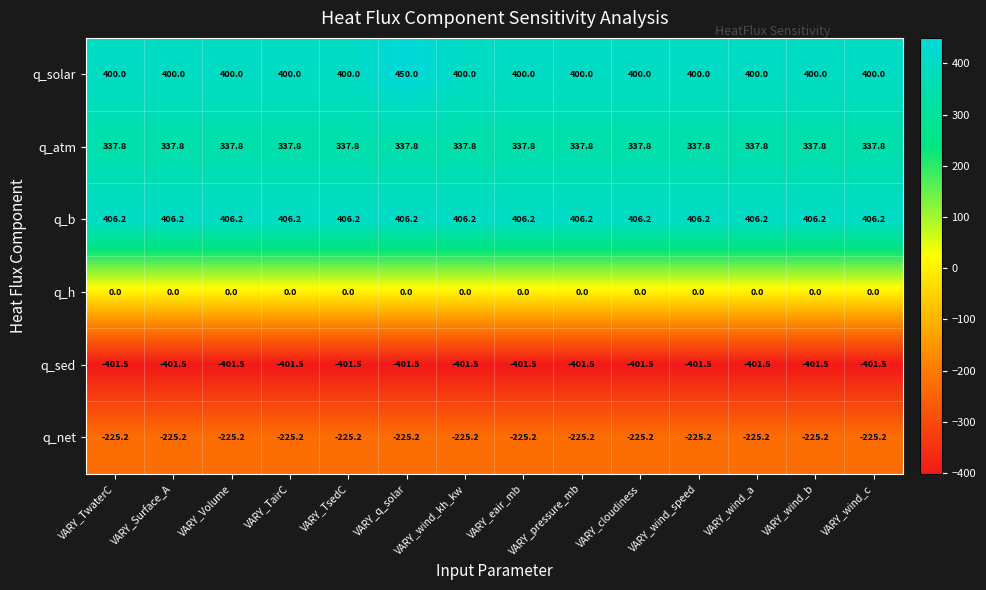

Count the number of categories in the chart.

14